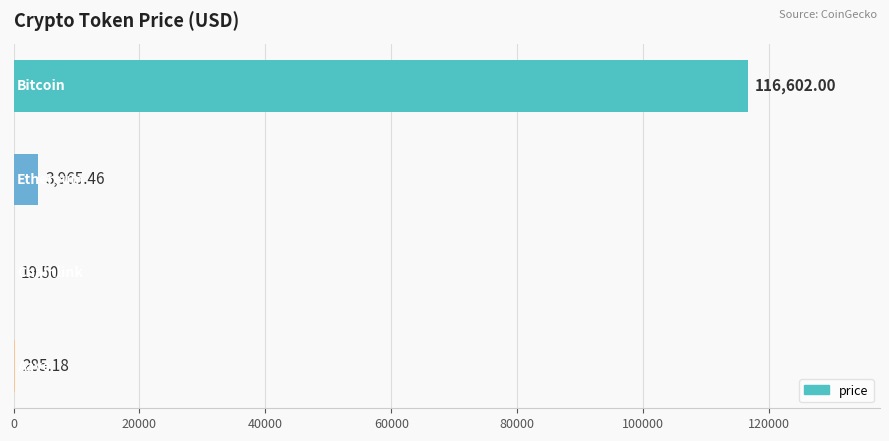

What is the sum of all values?

120872.1